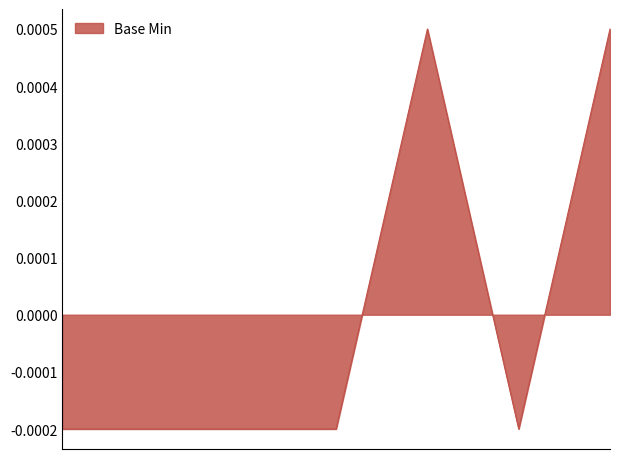

True or false: the data has more than 2 interior local peaks.

False